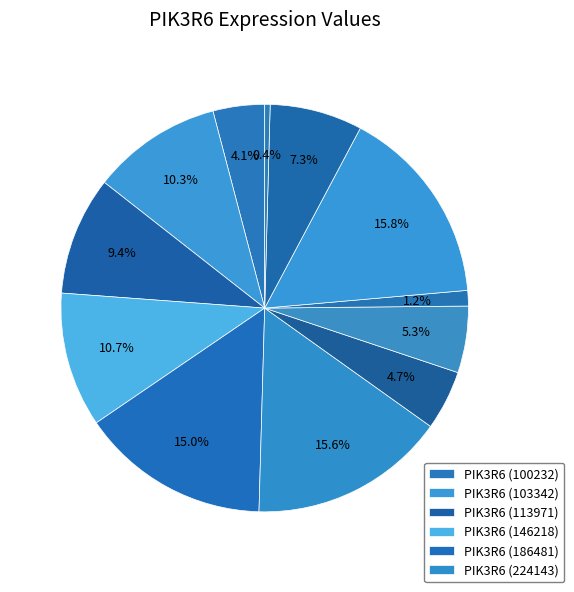

How many slices are in this pie chart?

12